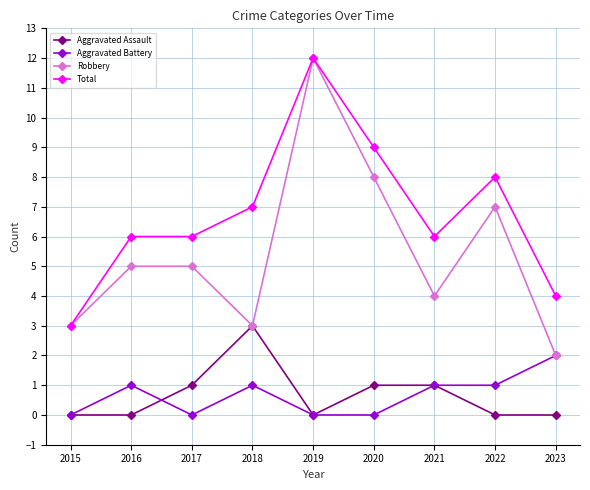

Reading left to right, extract all data points from this chart.

Aggravated Assault: 2015=0	2016=0	2017=1	2018=3	2019=0	2020=1	2021=1	2022=0	2023=0
Aggravated Battery: 2015=0	2016=1	2017=0	2018=1	2019=0	2020=0	2021=1	2022=1	2023=2
Robbery: 2015=3	2016=5	2017=5	2018=3	2019=12	2020=8	2021=4	2022=7	2023=2
Total: 2015=3	2016=6	2017=6	2018=7	2019=12	2020=9	2021=6	2022=8	2023=4